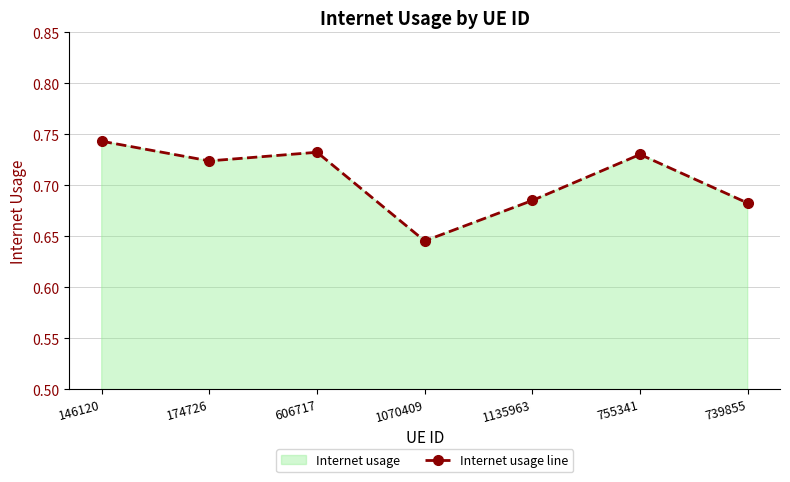

What is the label of the 3rd point from the right?

1135963